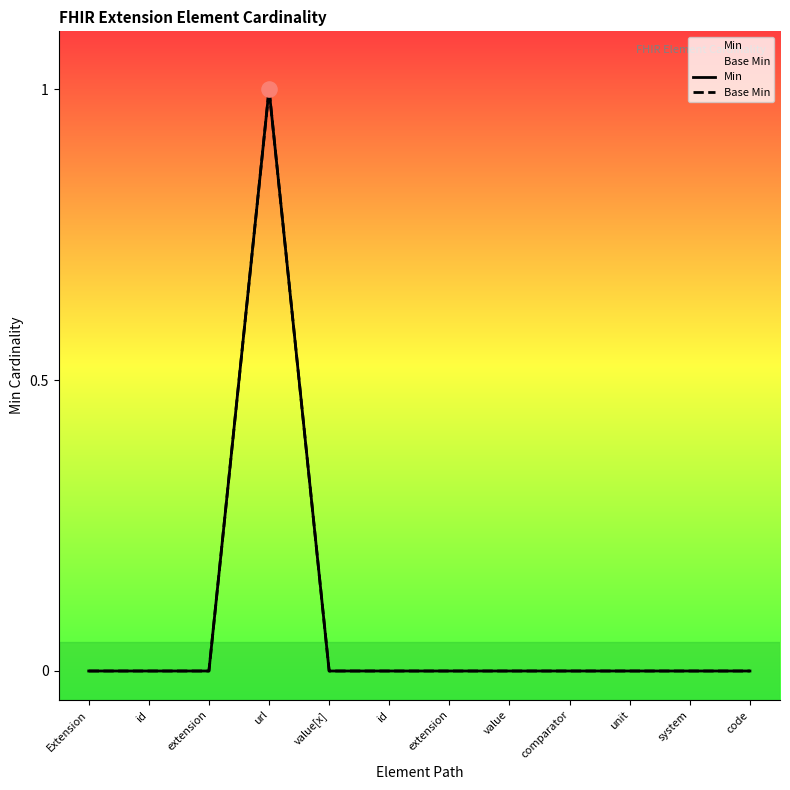

At how many categories does at least one series exceed 0?

1